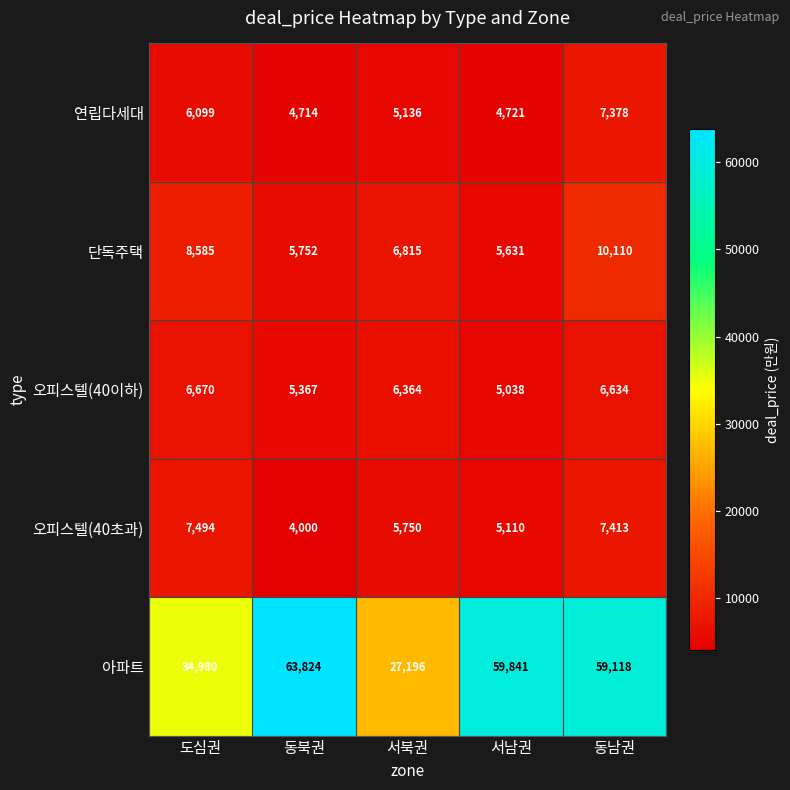

Where is 오피스텔(40초과) nearest to the value 5747?

서북권